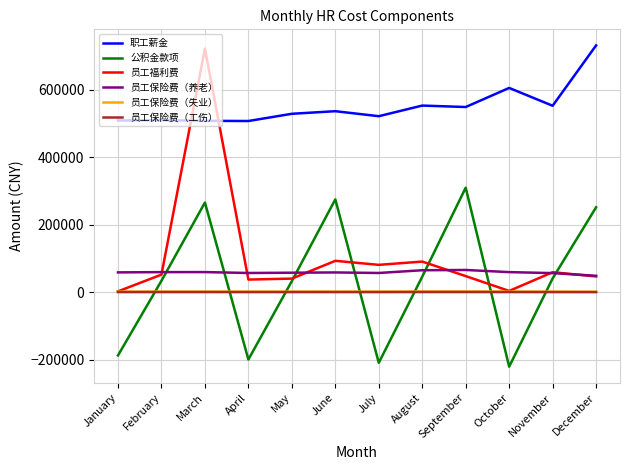

The value of 员工福利费 at March is 950523.6. True or false?

False